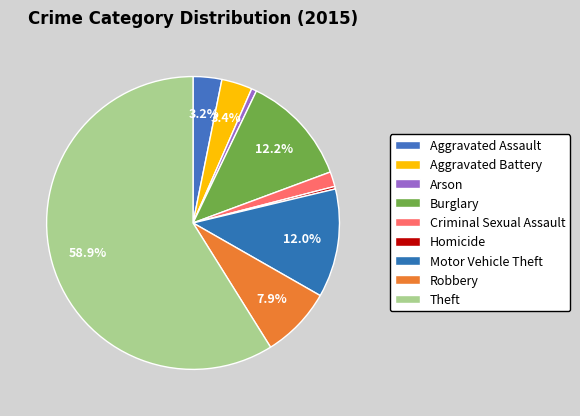

How many segments does this pie chart have?

9